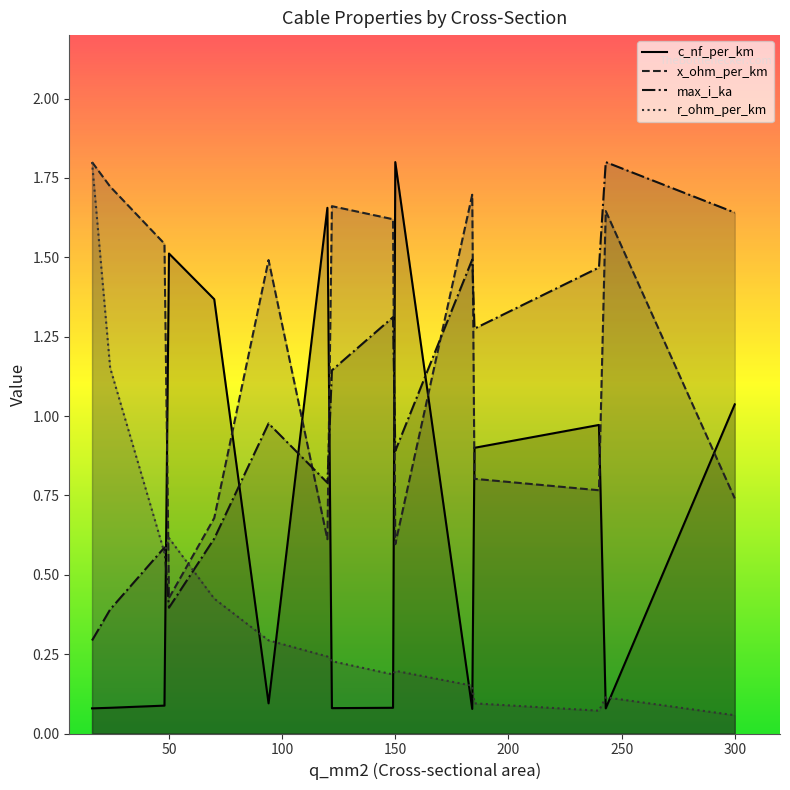

What is the value of the max_i_ka point at the 12th from the left?

1.3